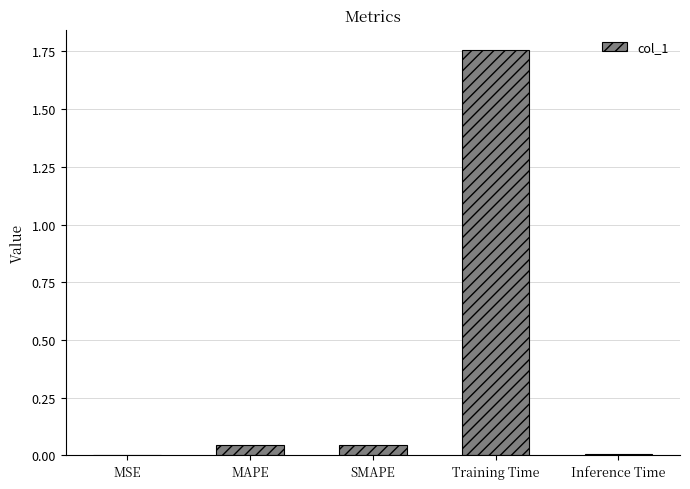

Which label corresponds to the largest value in the chart?

Training Time